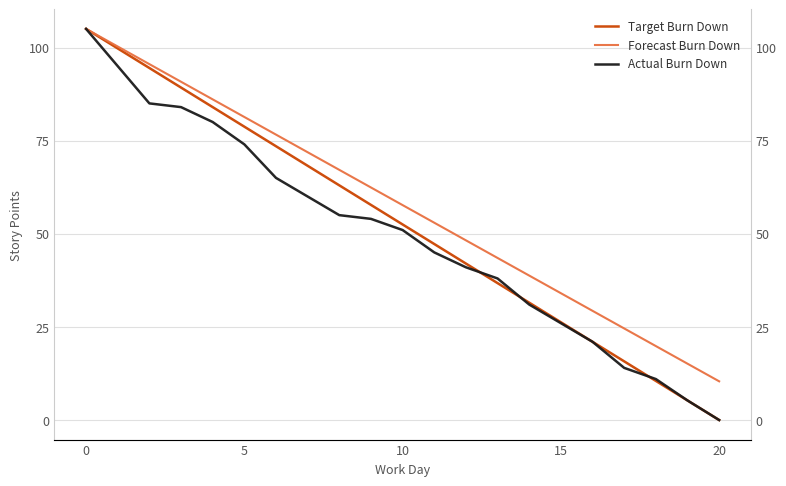

What is the label of the 11th point from the left?

10